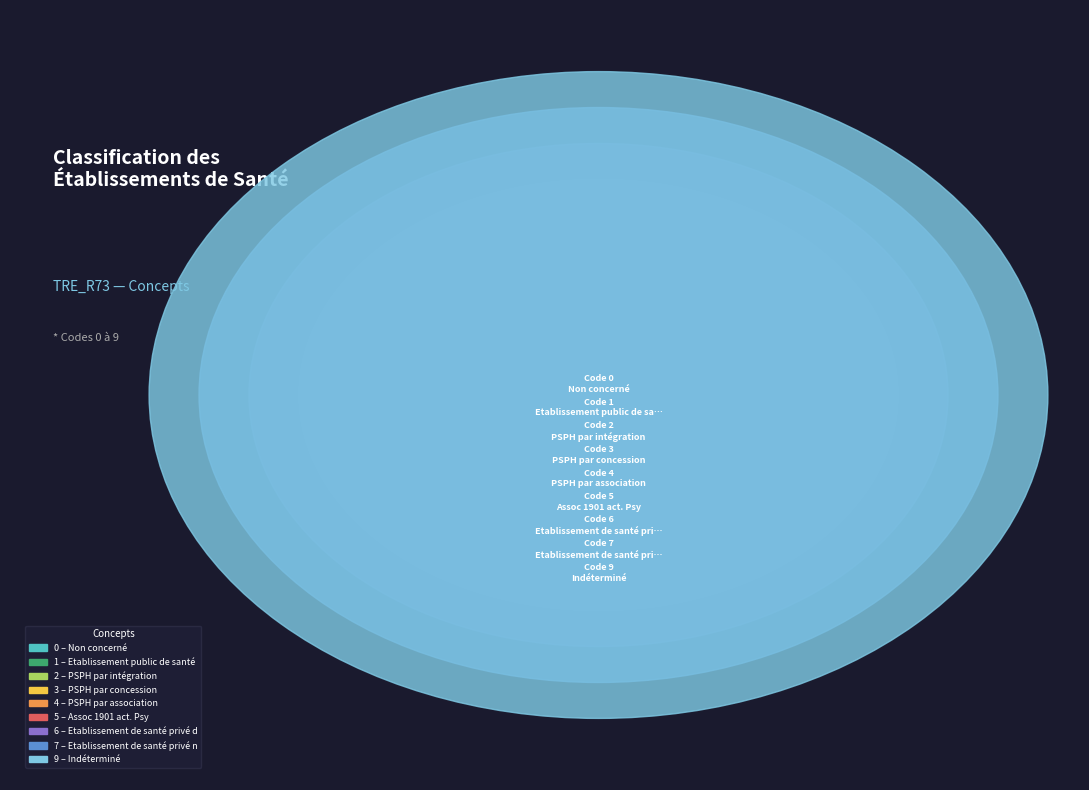

How much of the chart is everything except PSPH par intégration?

94.6%